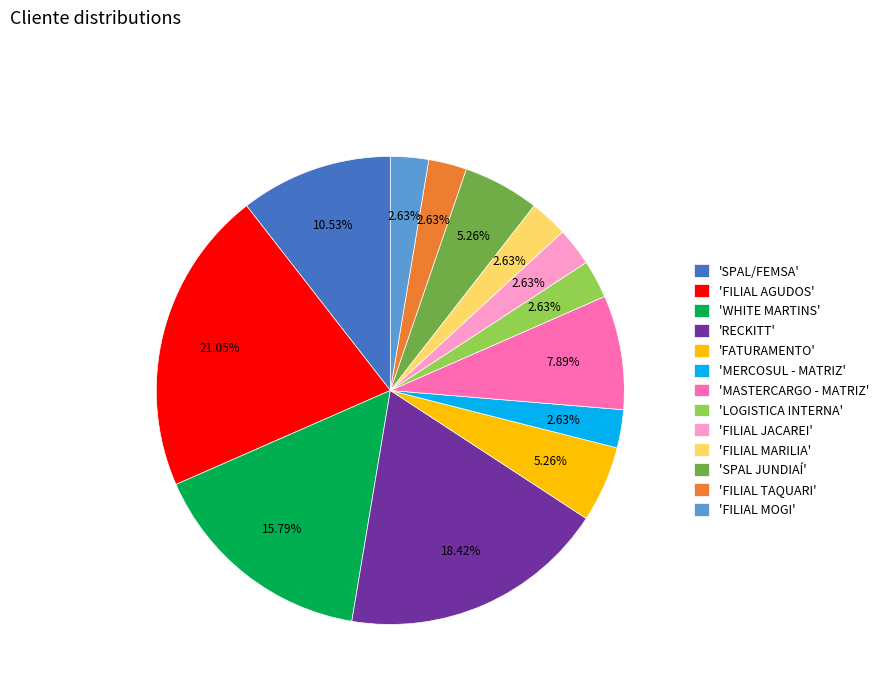

Is there a majority slice in this chart?

No